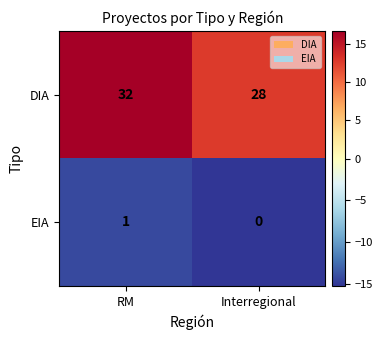

Which series changed the most between RM and Interregional?

DIA